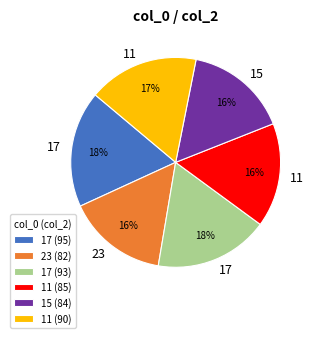

Approximately how many times larger is the value at 11 (90) compared to 17 (95)?

0.9